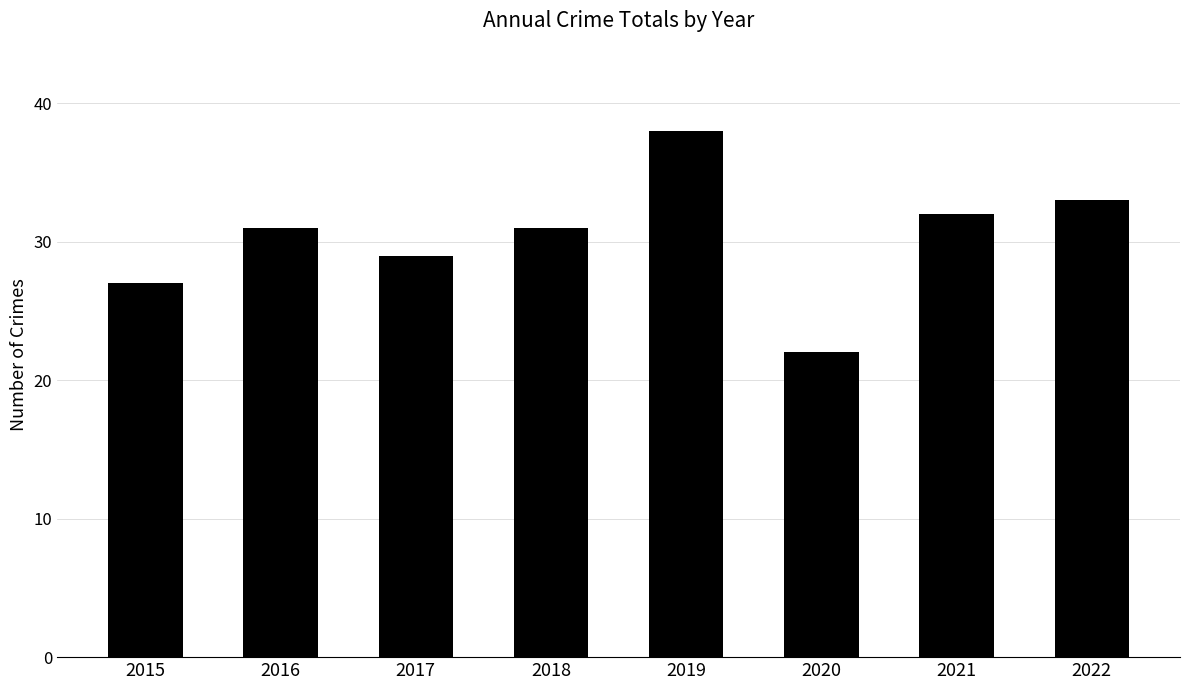

What is the difference between the maximum and minimum values?

16